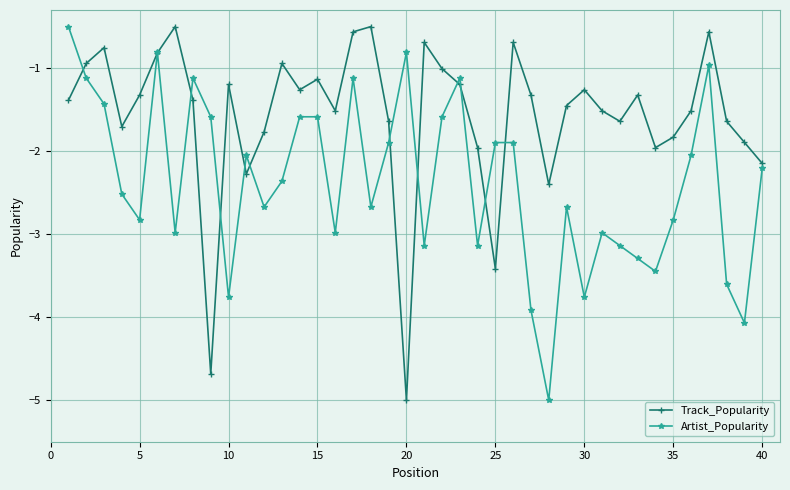

How many lines are shown in the chart?

2